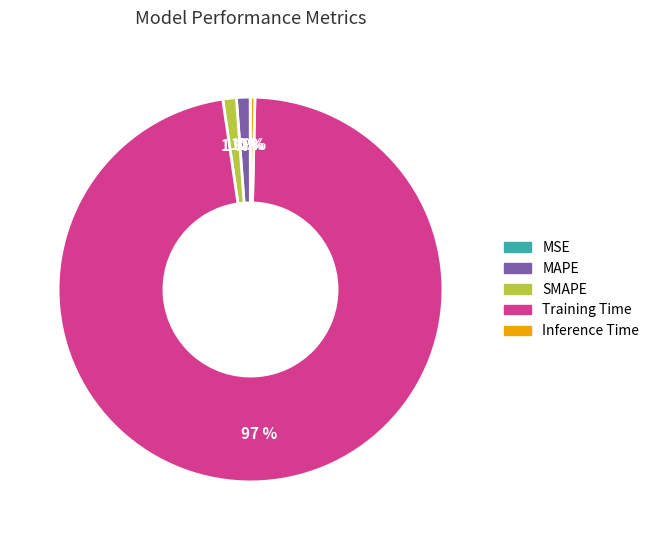

What percentage is the MAPE slice, to the nearest percent?

1%